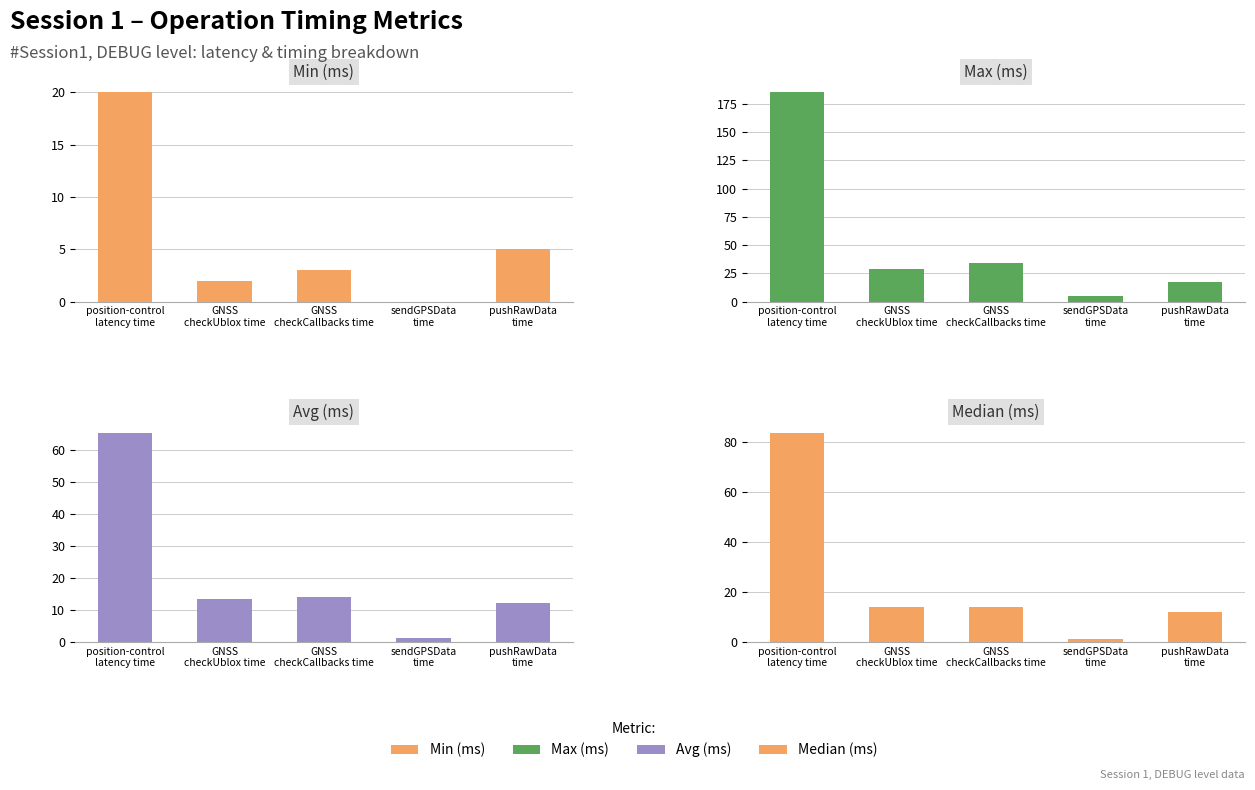

What is the sum of all Median (ms) values?

124.5